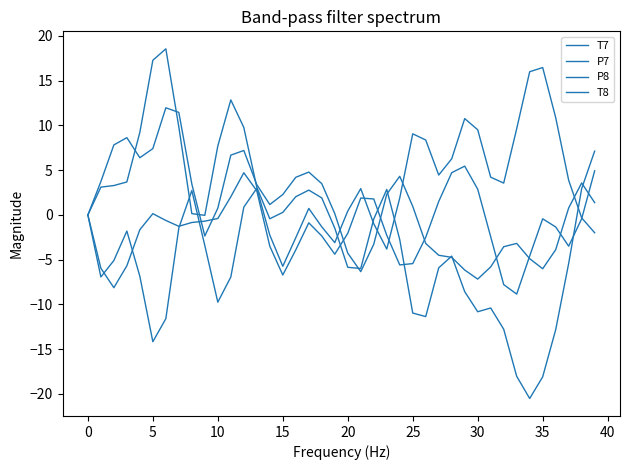

How many lines are shown in the chart?

4